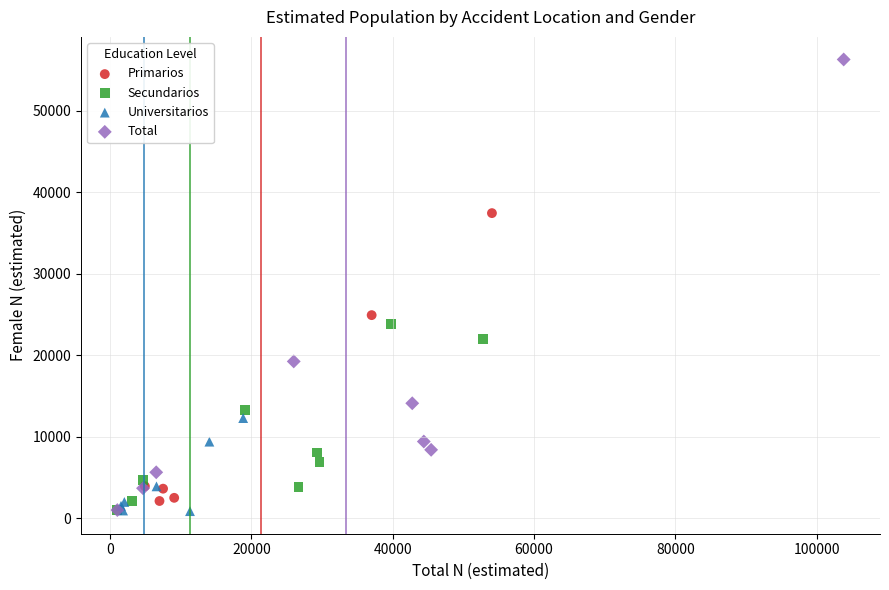

What are all the series names shown in the legend?

Primarios, Secundarios, Universitarios, Total